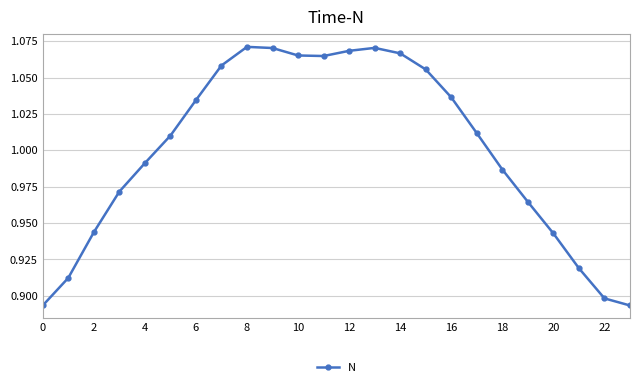

True or false: there are more than 1 points higher than both neighbors.

True